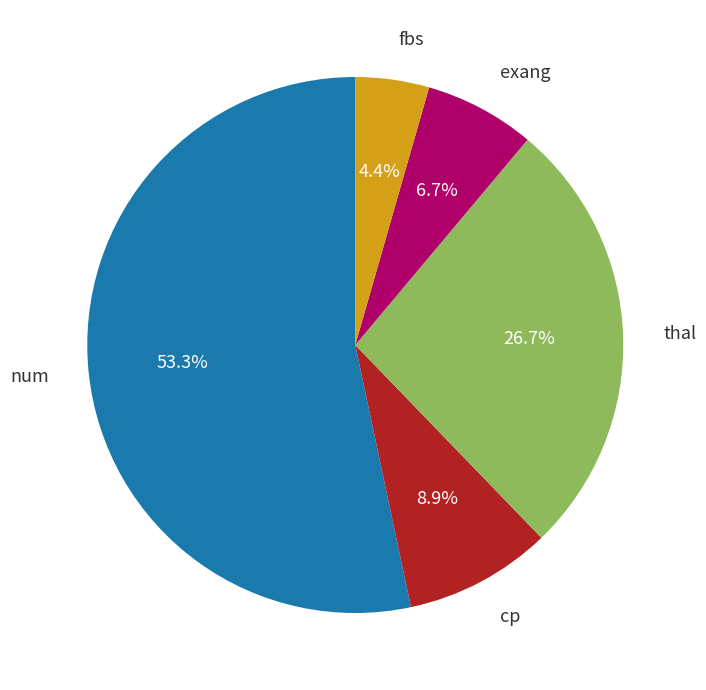

Is there any slice that represents more than half of the pie?

Yes